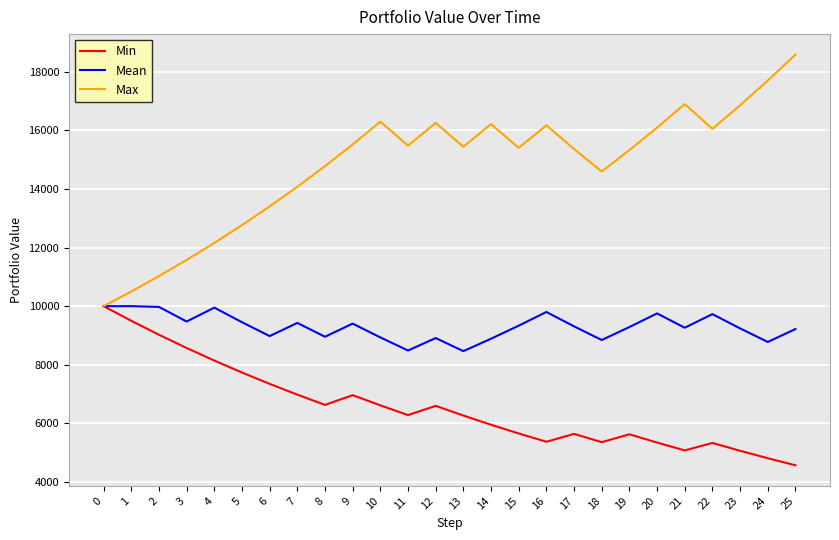

Rank the series at 17 from highest to lowest value.

Max, Mean, Min